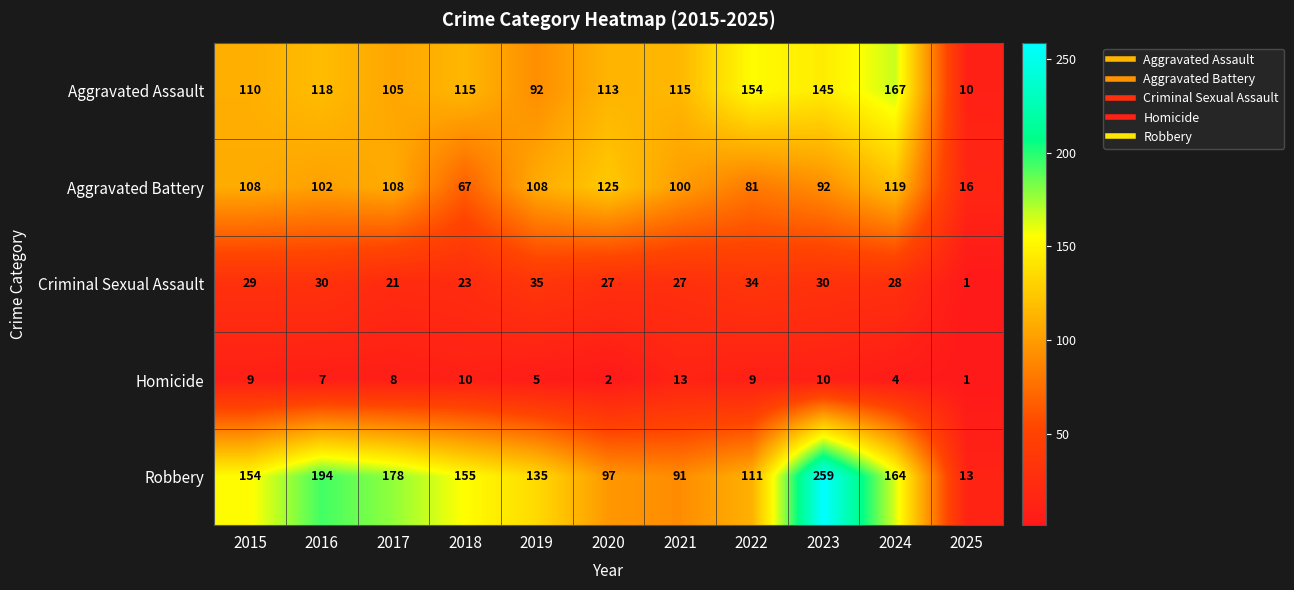

List the labels in order of Robbery value, smallest first.

2025, 2021, 2020, 2022, 2019, 2015, 2018, 2024, 2017, 2016, 2023